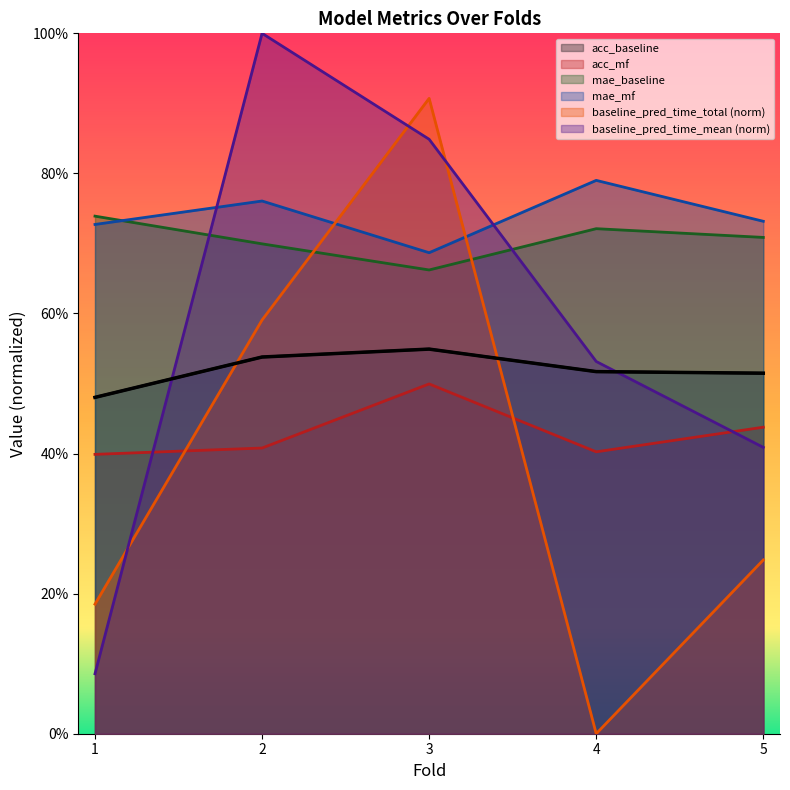

After their last crossing, which series has the higher values: mae_baseline or mae_mf?

mae_mf